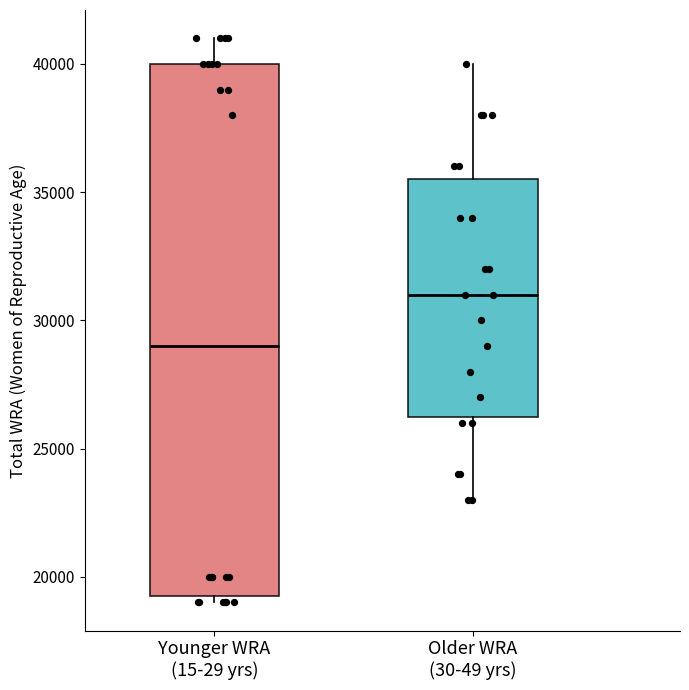

Where is the lower edge of the box for Older WRA (30-49 yrs) on the y-axis? The values are not printed on the chart, so give them approximately, as read against the axis.

26500